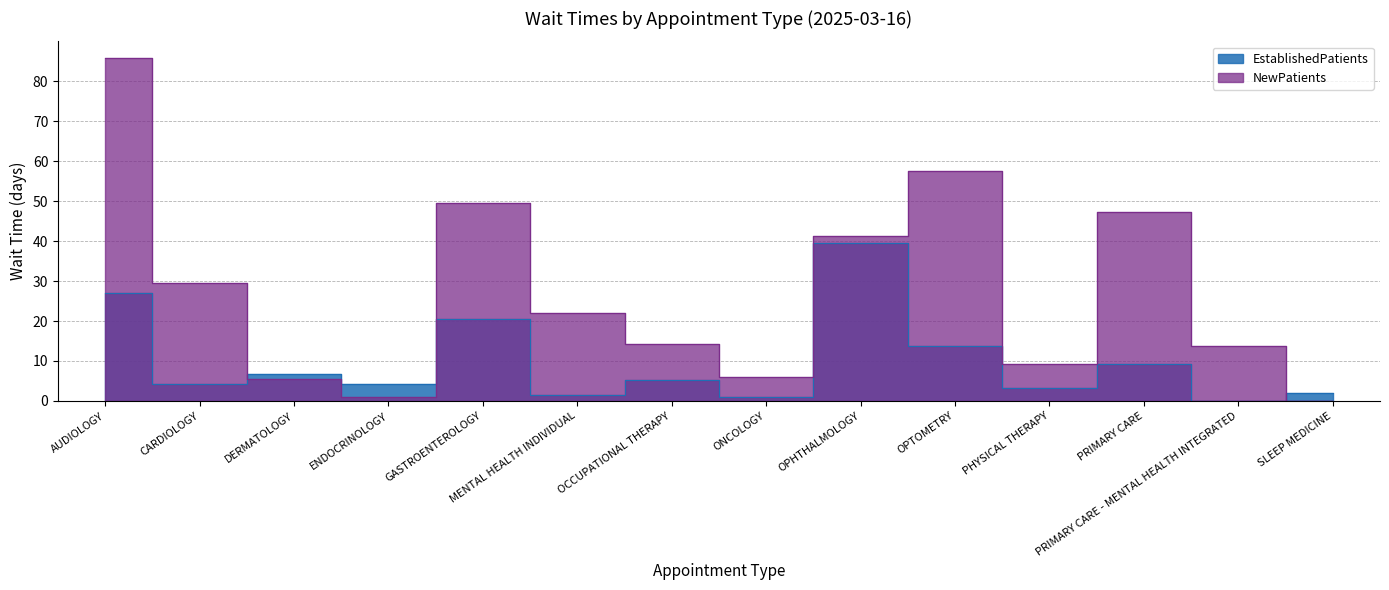

Read the EstablishedPatients value at CARDIOLOGY.

4.2